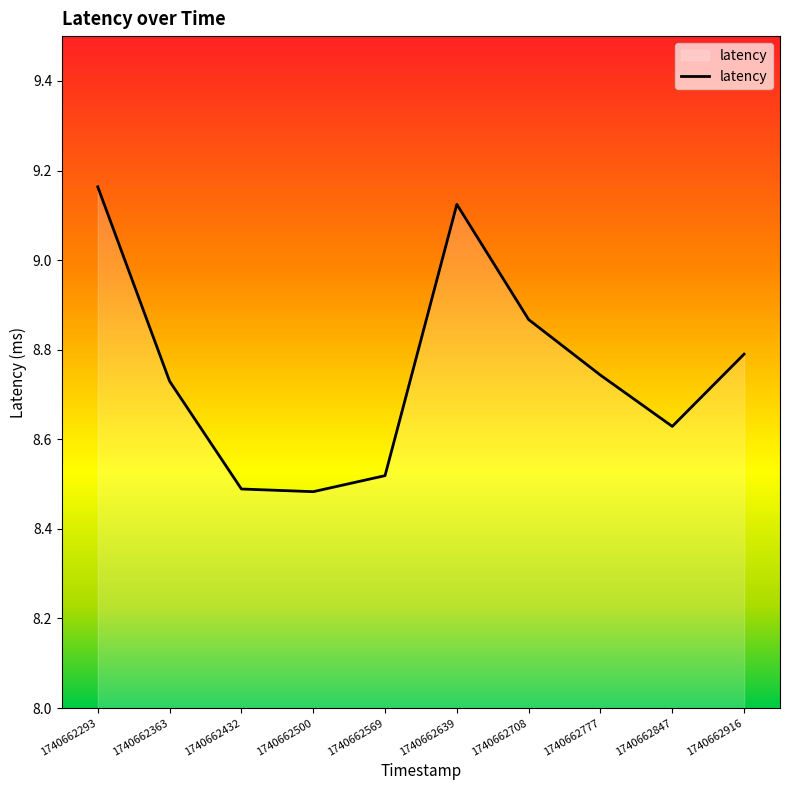

True or false: the data has more than 1 interior local peaks.

False